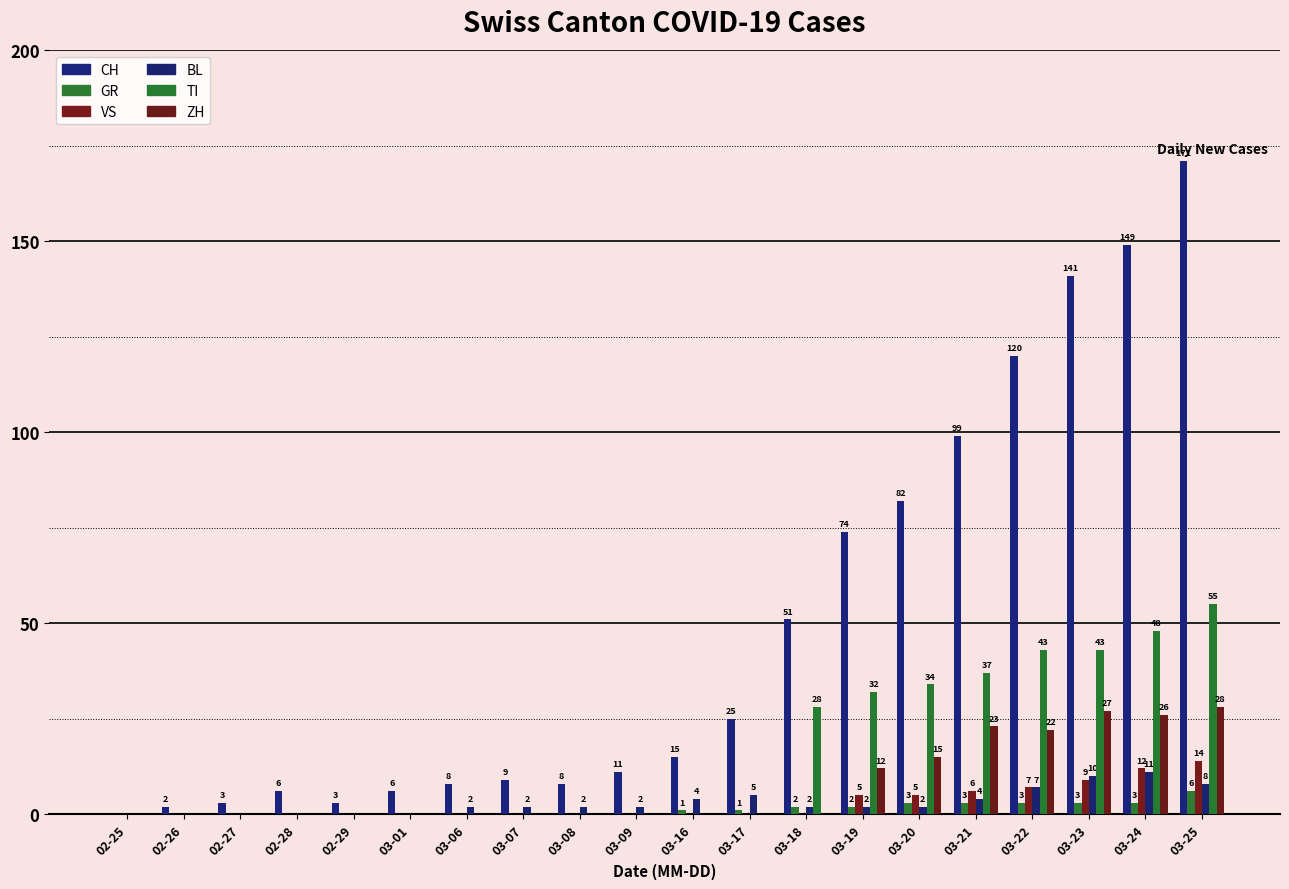

Rank the categories by ZH value from highest to lowest.

03-25, 03-23, 03-24, 03-21, 03-22, 03-20, 03-19, 02-25, 02-26, 02-27, 02-28, 02-29, 03-01, 03-06, 03-07, 03-08, 03-09, 03-16, 03-17, 03-18